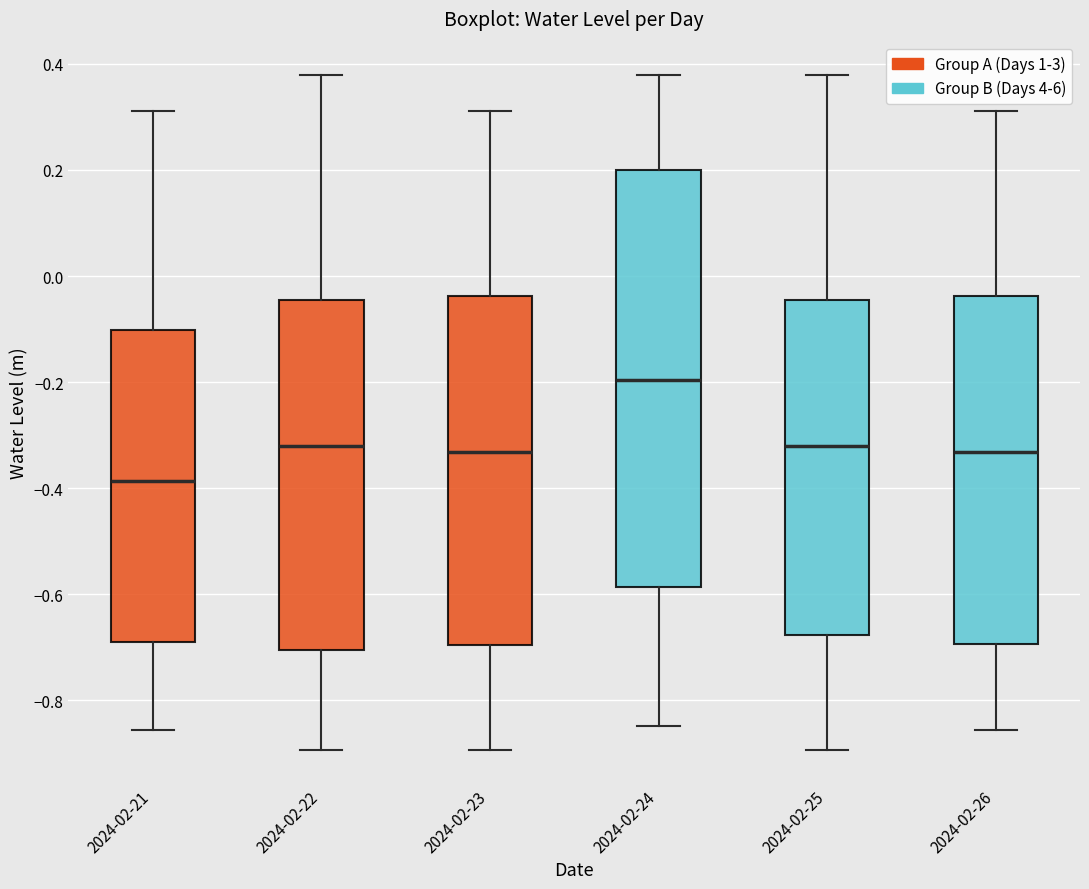

Reading left to right, transcribe this box plot: for each box, give where its median line is, the range the box spans, and where its two whiskers end, as read against the y-axis. The values are not printed on the chart, so give them approximately, as read against the axis.

2024-02-21: median -0.38, box -0.70 to -0.10, whiskers -0.86 to 0.32
2024-02-22: median -0.32, box -0.70 to -0.04, whiskers -0.90 to 0.38
2024-02-23: median -0.34, box -0.70 to -0.04, whiskers -0.90 to 0.32
2024-02-24: median -0.20, box -0.58 to 0.20, whiskers -0.84 to 0.38
2024-02-25: median -0.32, box -0.68 to -0.04, whiskers -0.90 to 0.38
2024-02-26: median -0.34, box -0.70 to -0.04, whiskers -0.86 to 0.32